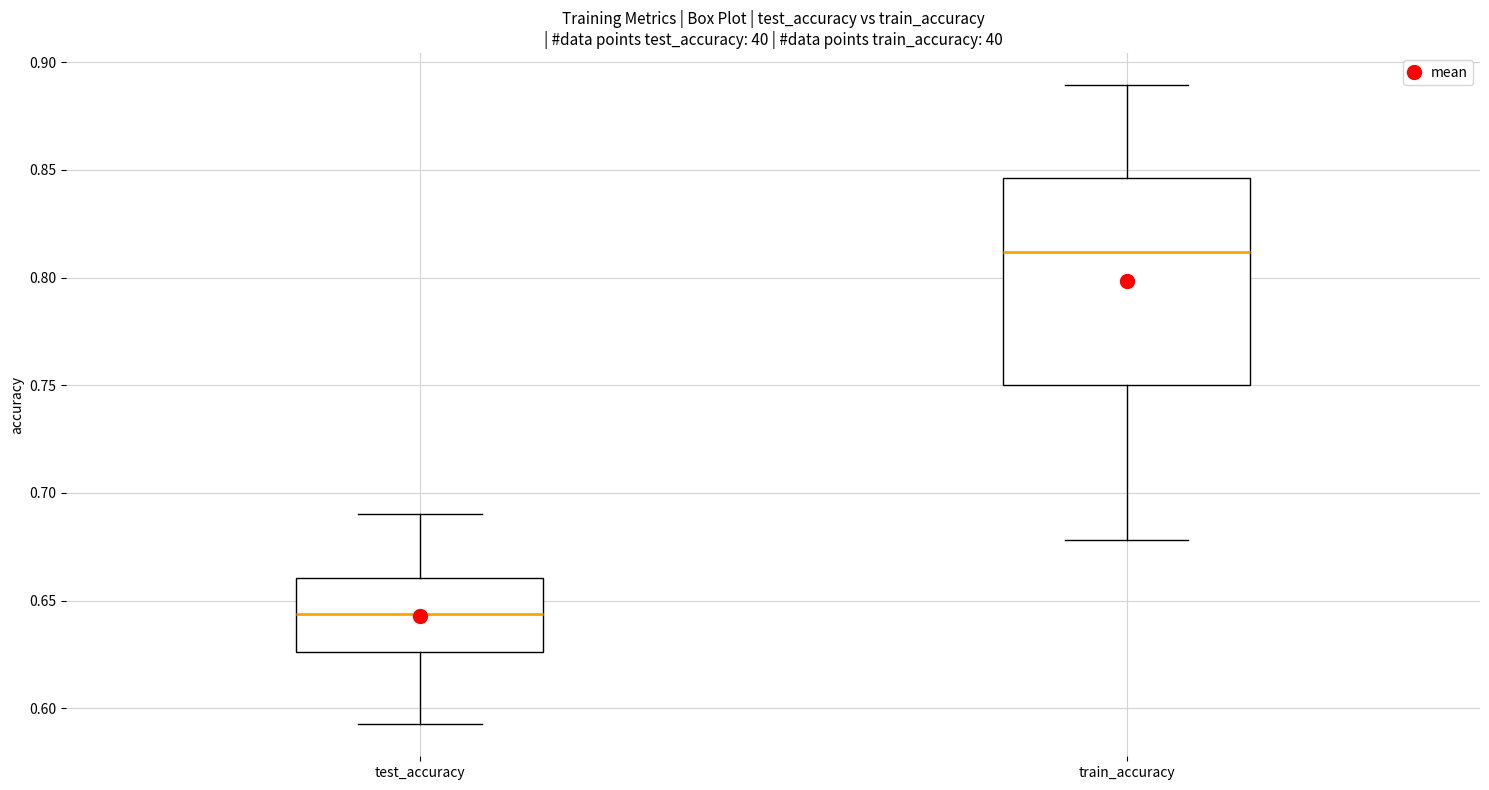

Which box is the tallest, from its lower edge to its upper edge?

train_accuracy